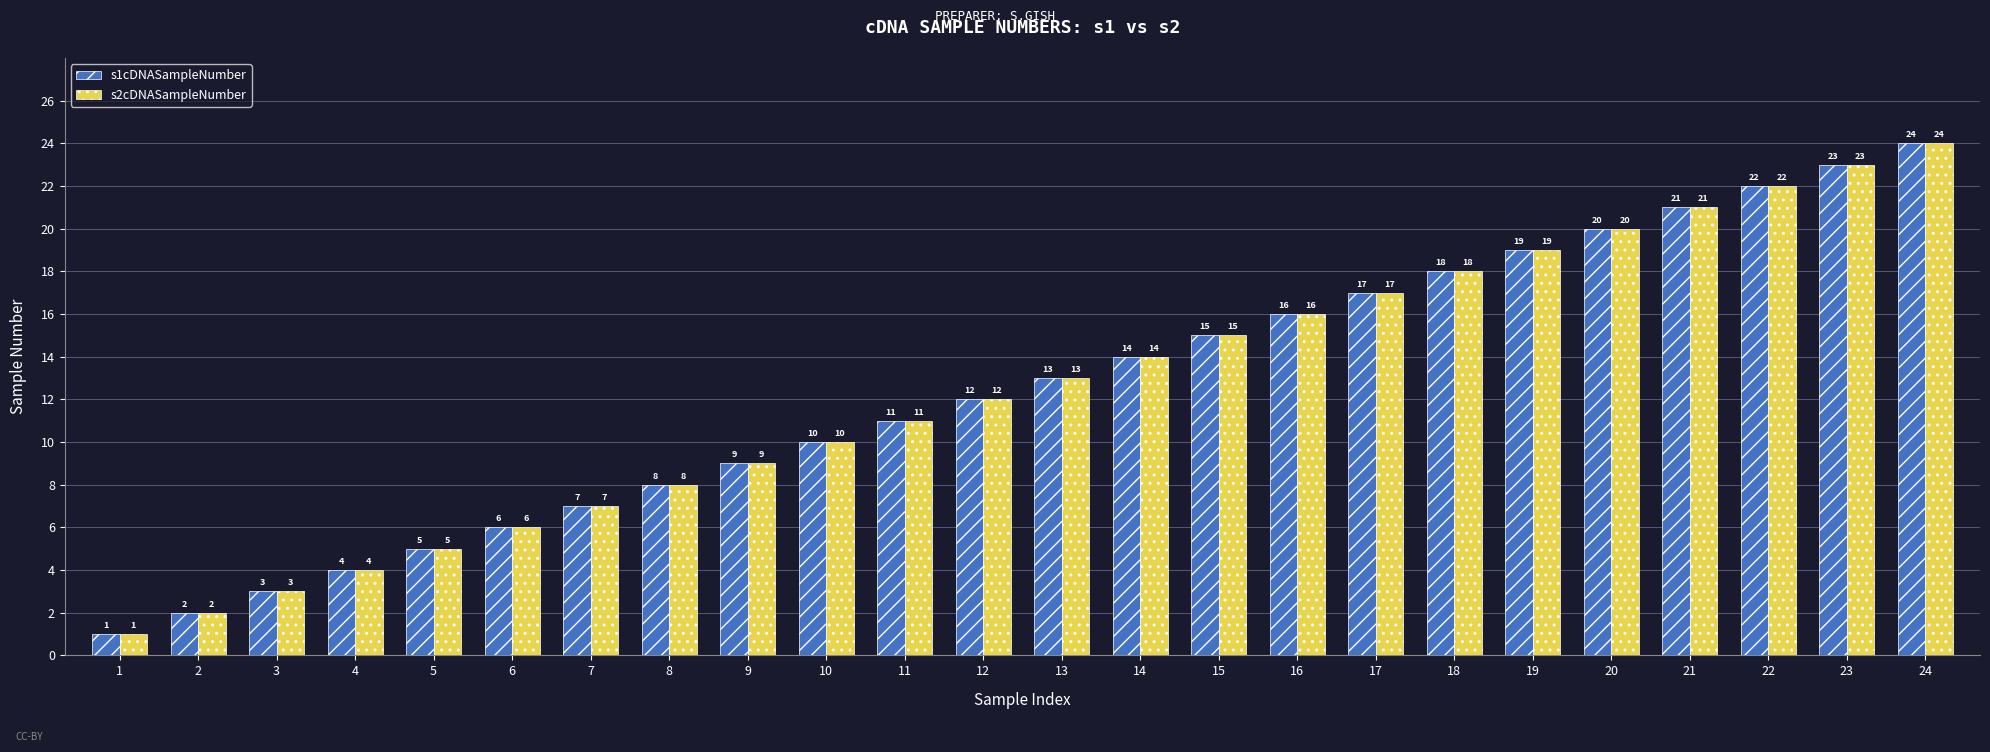

The value of s2cDNASampleNumber at 21 is 21. True or false?

True